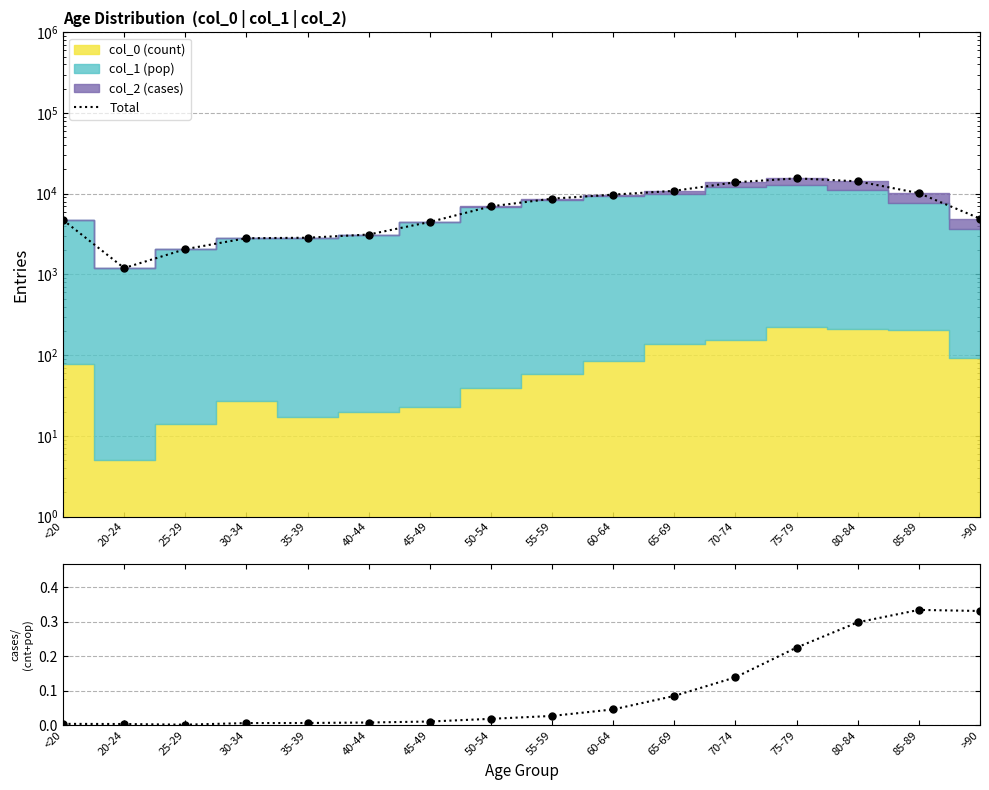

True or false: col_2 / (col_0+col_1) and Total intersect in this chart.

False